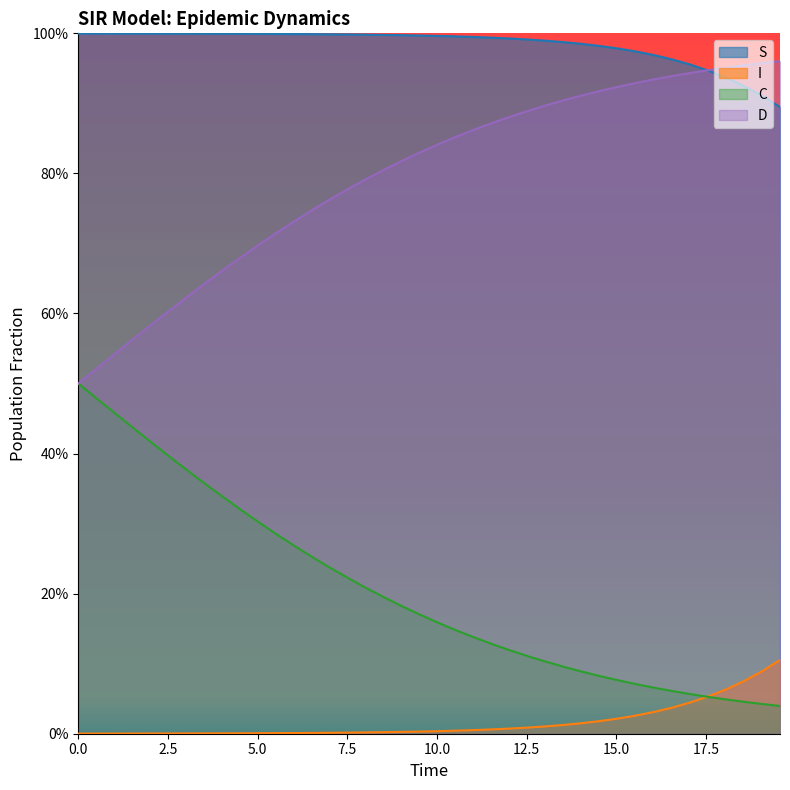

What is the value of the D point at the 16th from the left?

0.8